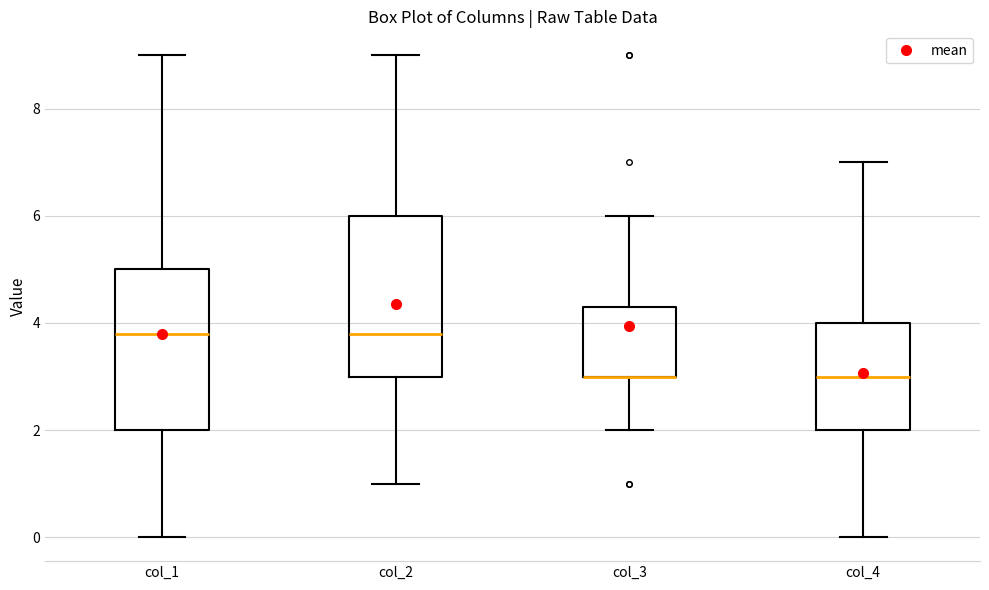

Reading left to right, read every box against the y-axis: the position of its median line, the range the box covers, and the ends of its whiskers. The values are not printed on the chart, so give them approximately, as read against the axis.

col_1: median 3.8, box 2.0 to 5.0, whiskers 0.0 to 9.0
col_2: median 3.8, box 3.0 to 6.0, whiskers 1.0 to 9.0
col_3: median 3.0 (drawn on the box's lower edge), box 3.0 to 4.4, whiskers 2.0 to 6.0
col_4: median 3.0, box 2.0 to 4.0, whiskers 0.0 to 7.0